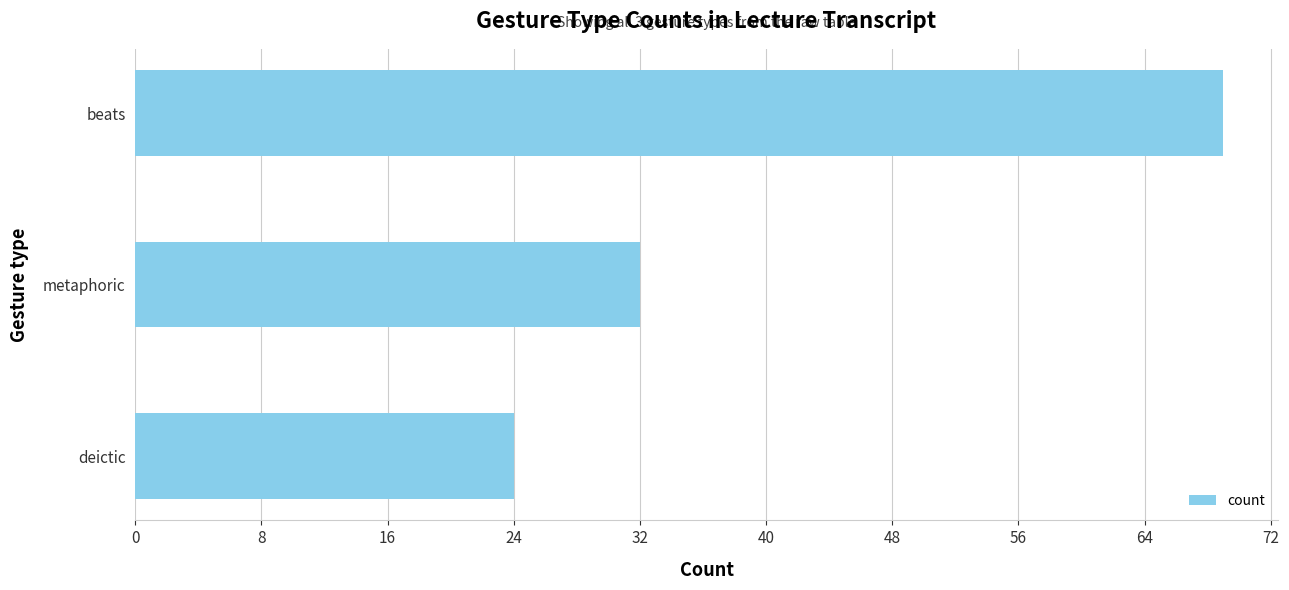

What is the ratio of the value at metaphoric to the value at deictic?

1.3